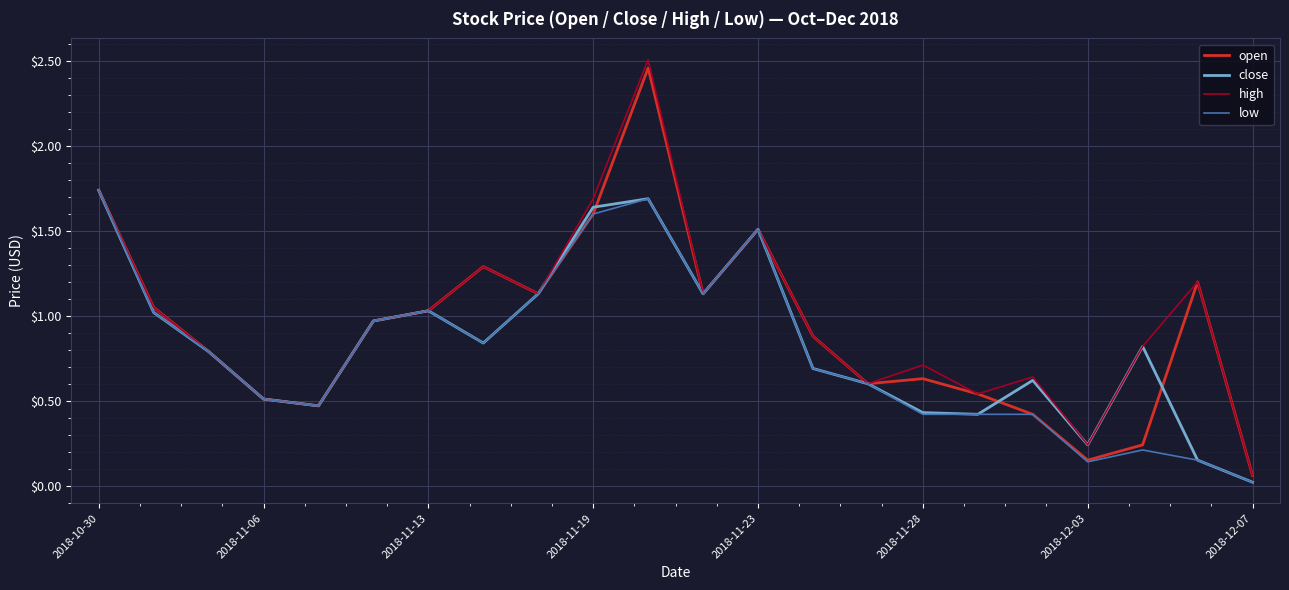

Which series has the widest spread of values?

high